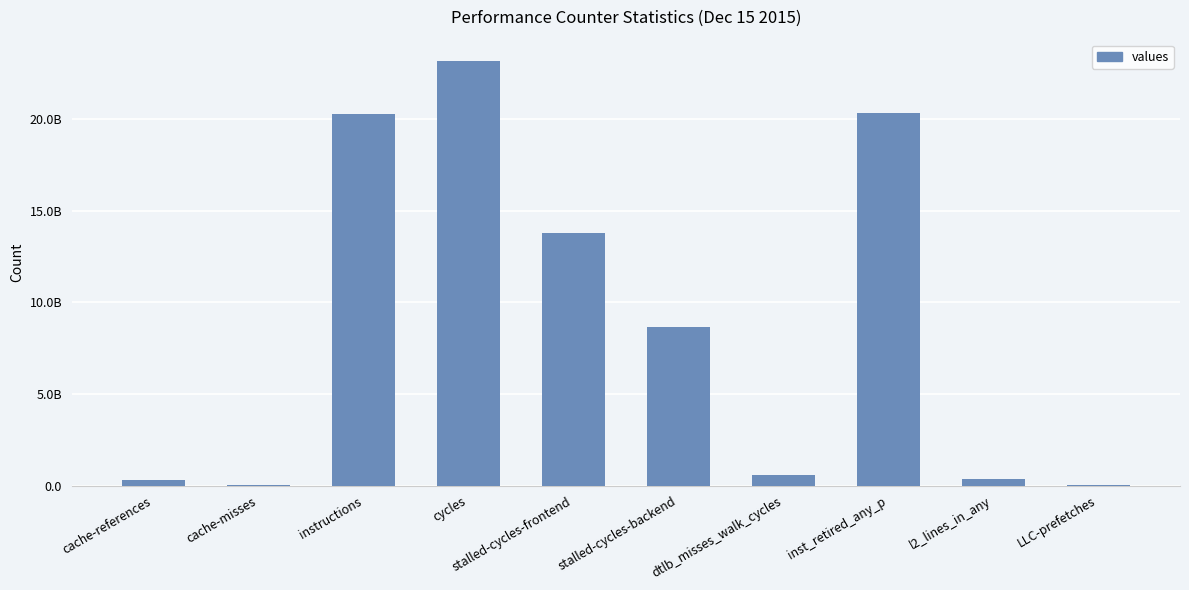

Rank the categories by value from highest to lowest.

cycles, inst_retired_any_p, instructions, stalled-cycles-frontend, stalled-cycles-backend, dtlb_misses_walk_cycles, l2_lines_in_any, cache-references, cache-misses, LLC-prefetches